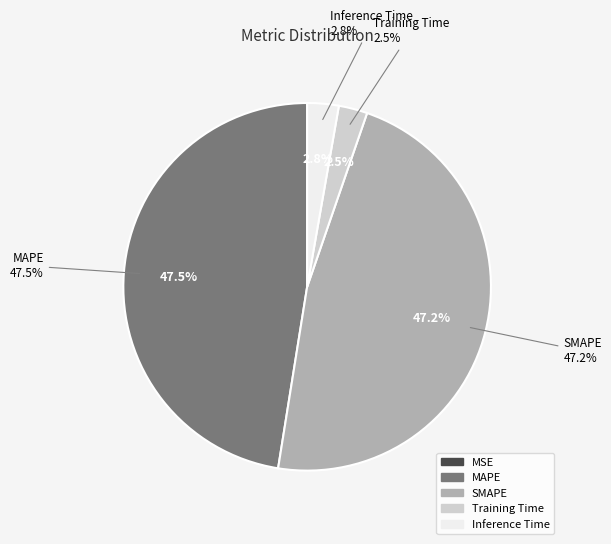

How many slices are in this pie chart?

5